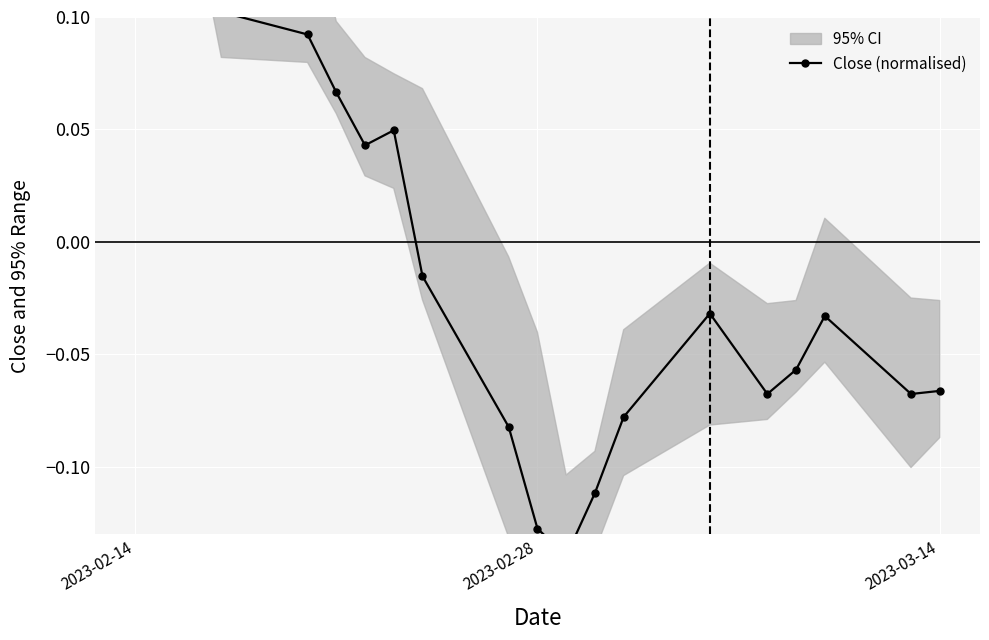

Reading right to left, what are all the values shown in this chart?

-0.1	-0.1	-0.0	-0.1	-0.1	-0.0	-0.1	-0.1	-0.1	-0.1	-0.1	-0.0	0.0	0.0	0.1	0.1	0.1	0.2	0.2	0.2